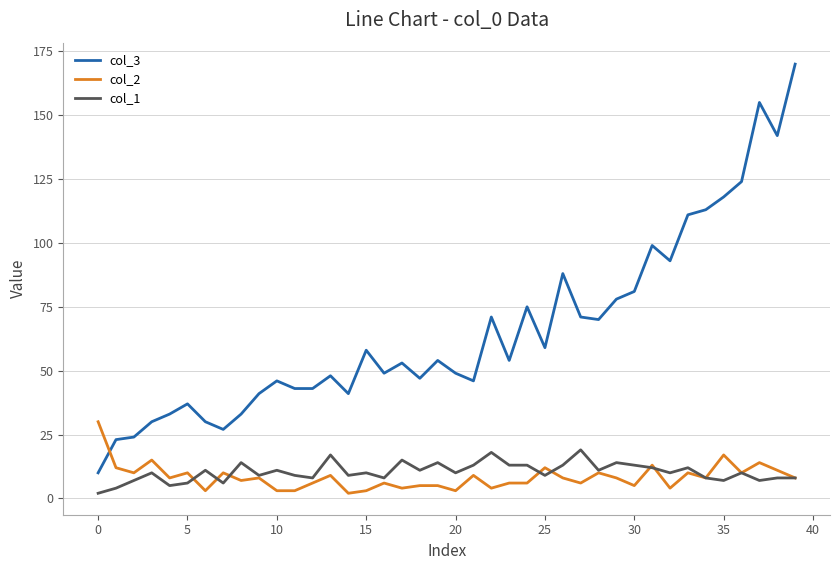

Which series has the widest spread of values?

col_3